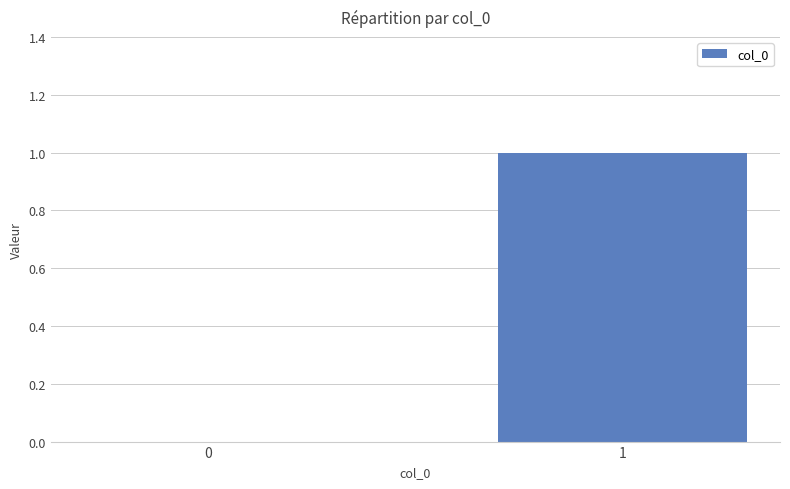

Which has a higher value, 1 or 0?

1